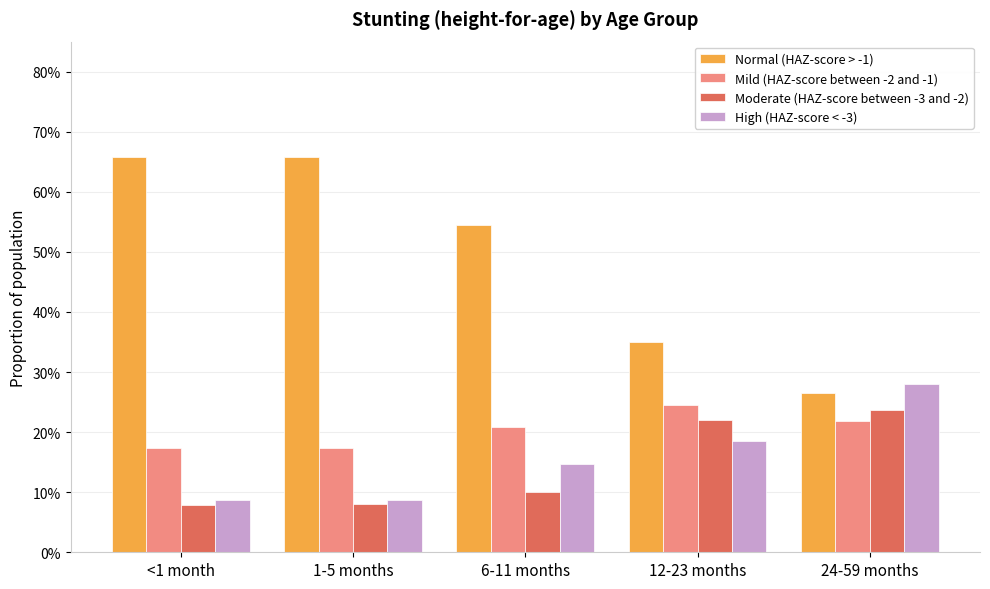

Reading left to right, transcribe all the data shown in this chart.

Normal (HAZ-score > -1): 0.7	0.7	0.5	0.3	0.3
Mild (HAZ-score between -2 and -1): 0.2	0.2	0.2	0.2	0.2
Moderate (HAZ-score between -3 and -2): 0.1	0.1	0.1	0.2	0.2
High (HAZ-score < -3): 0.1	0.1	0.1	0.2	0.3